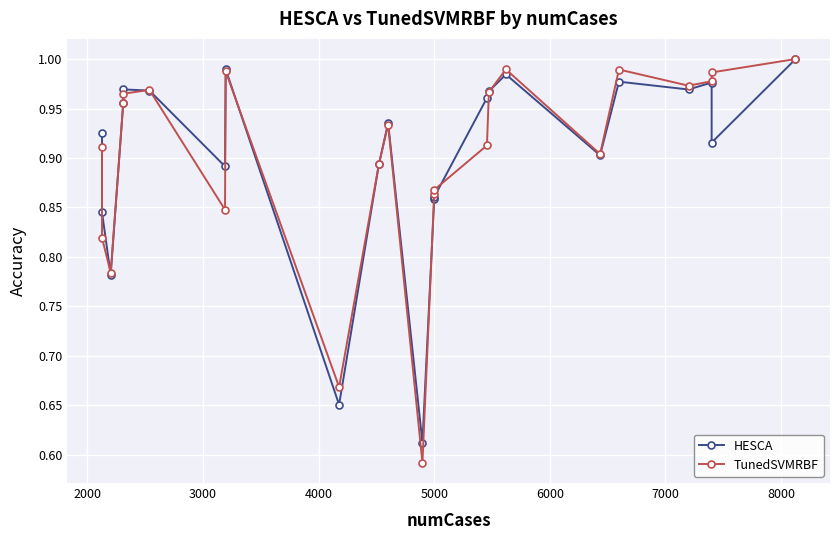

What is the difference between the maximum and second lowest values in the TunedSVMRBF series?

0.3